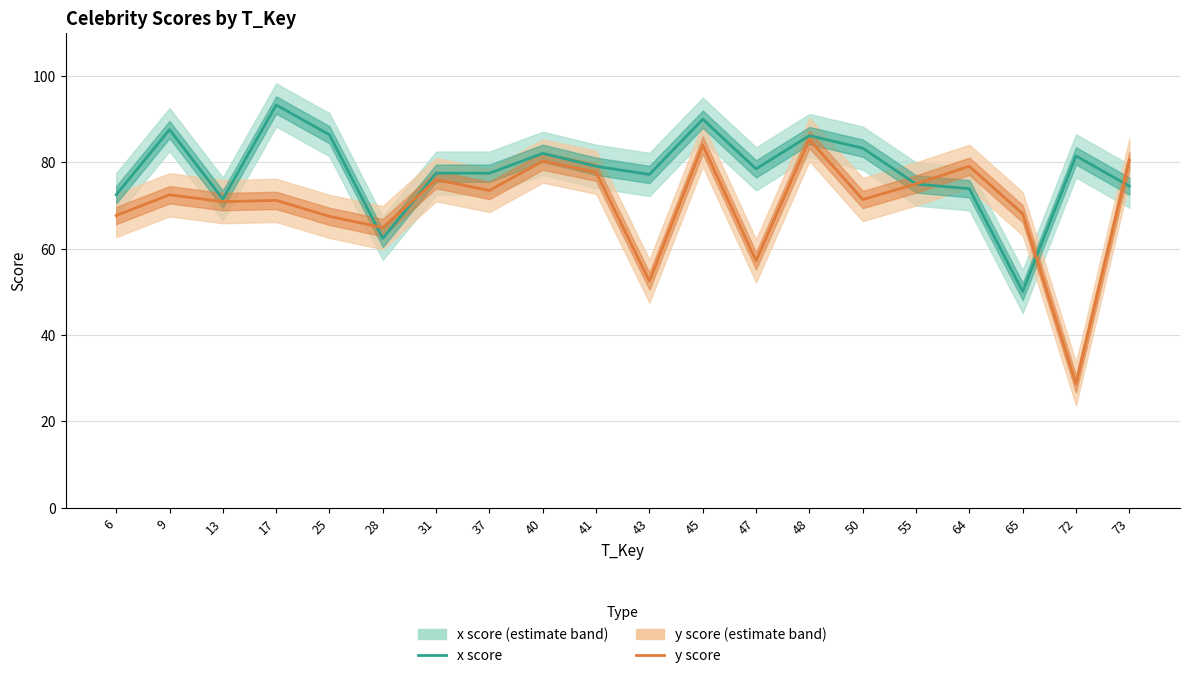

What is the highest value of the x score series?

93.3